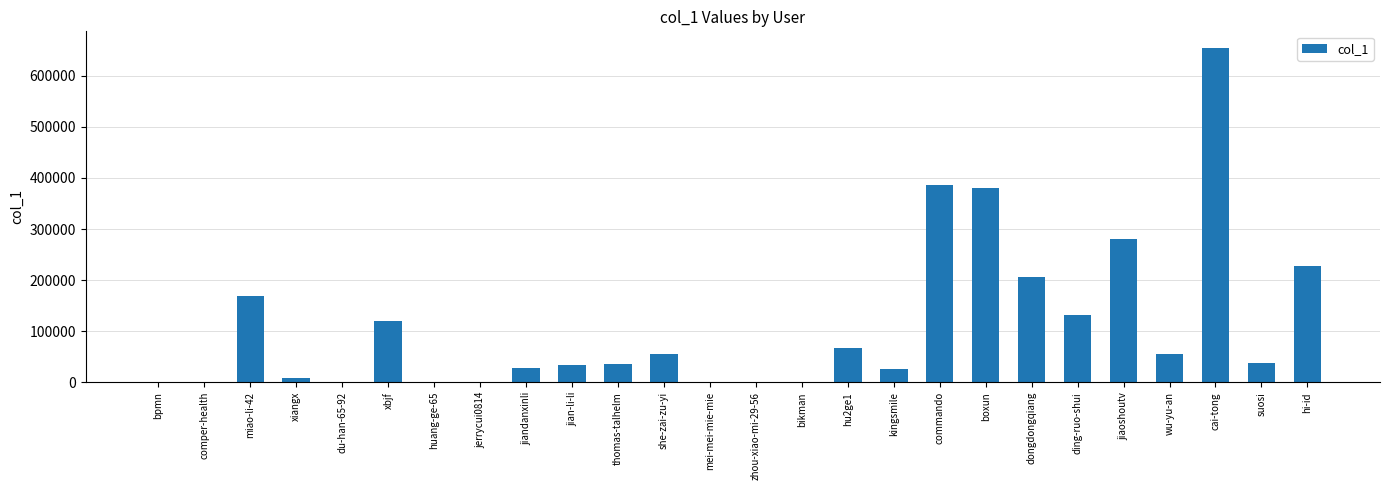

What is the sum of the values at thomas-talhelm and dongdongqiang?

242164